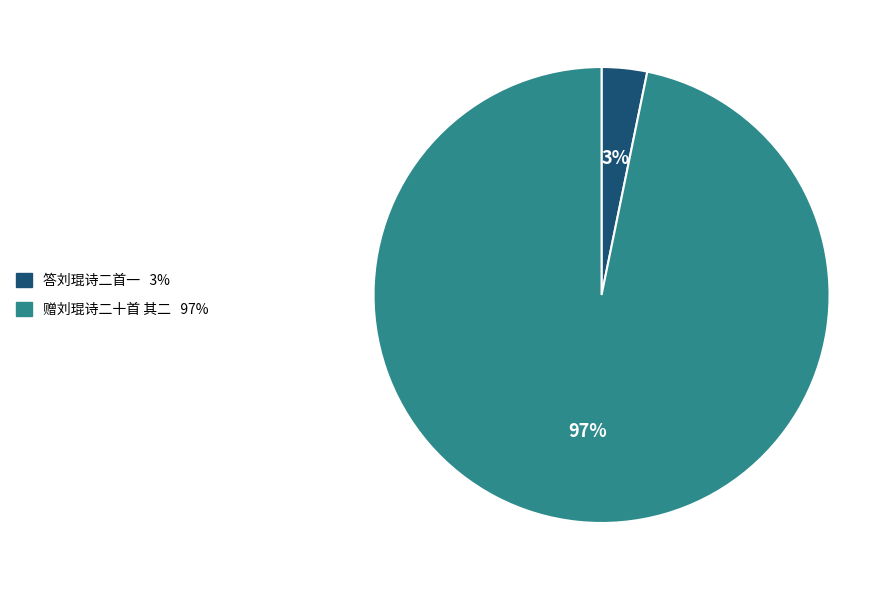

True or false: 赠刘琨诗二十首 其二 accounts for 97% of the total.

True